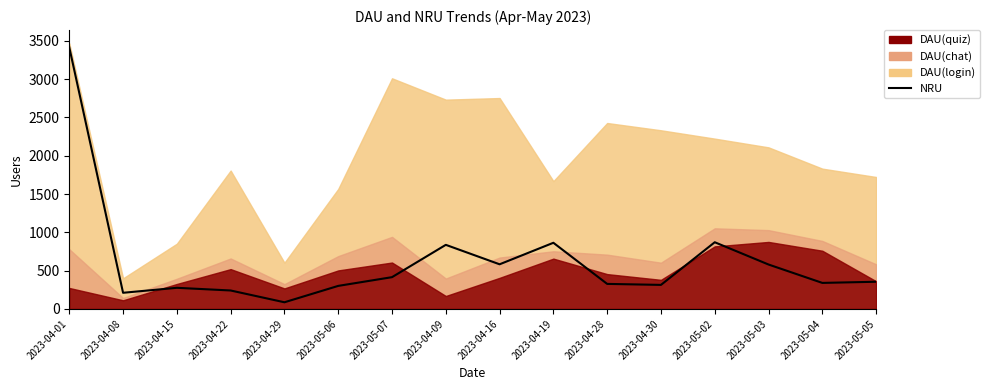

What position from the left is 2023-04-19?

10